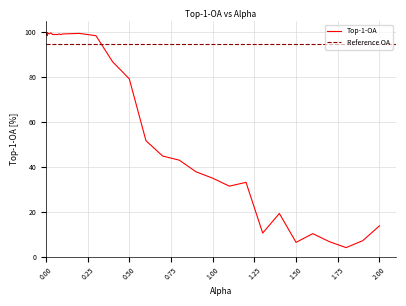

What is the minimum value for Top-1-OA?

4.0